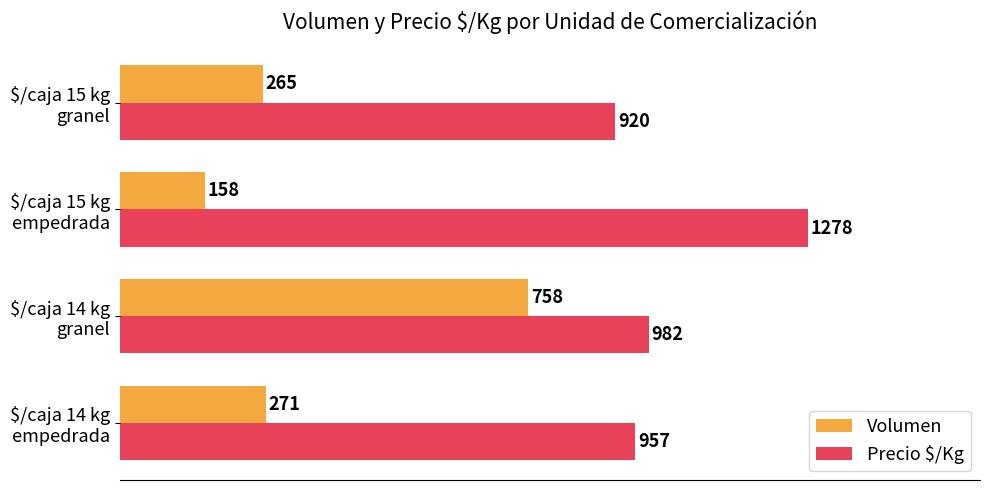

Which series has the widest spread of values?

Volumen